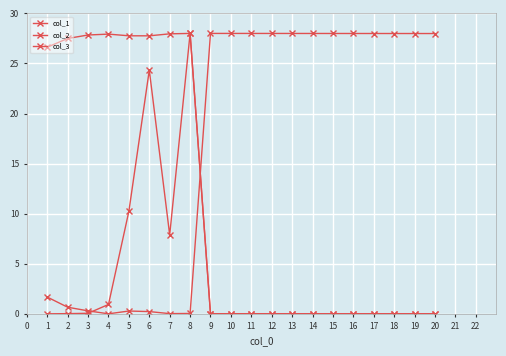

Which has a higher value, 19 or 16?

19